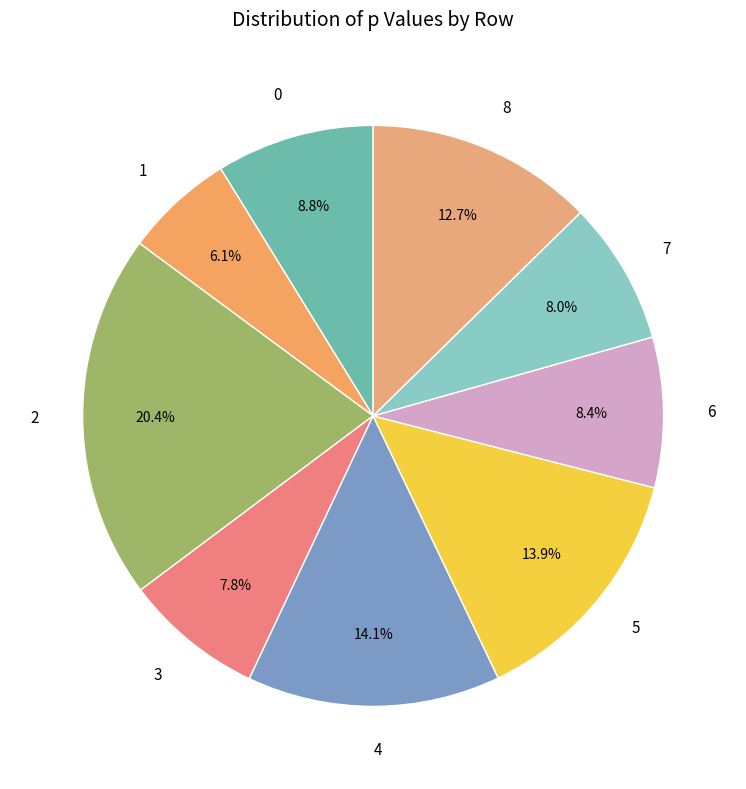

To the nearest percent, what is the combined percentage of 4 and 6?

22%